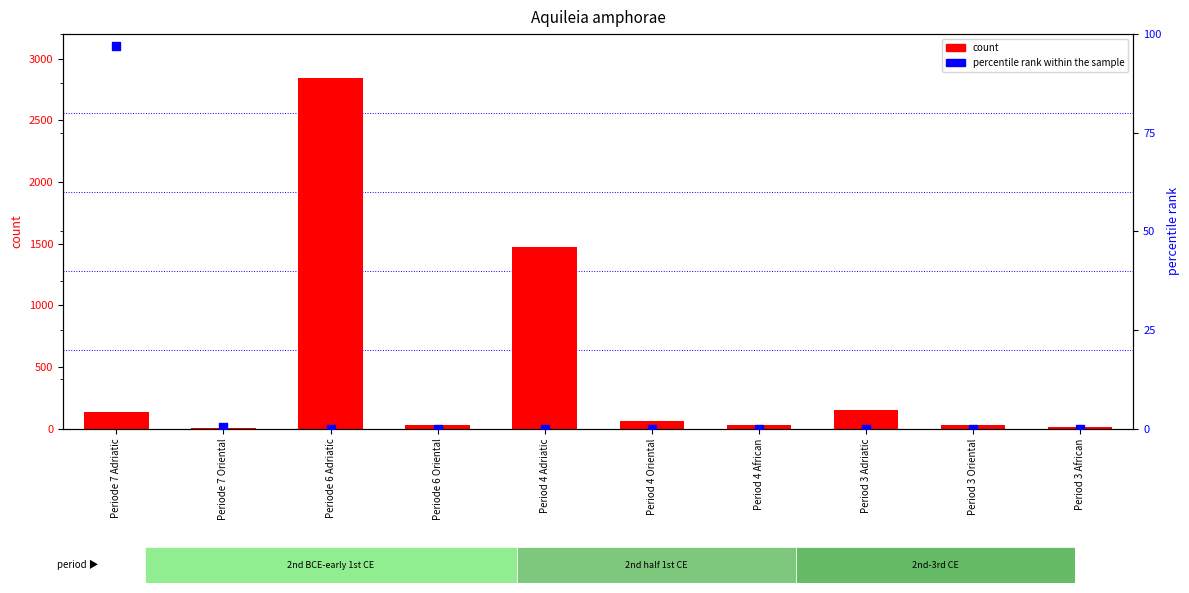

Which series has the widest spread of Y values?

count